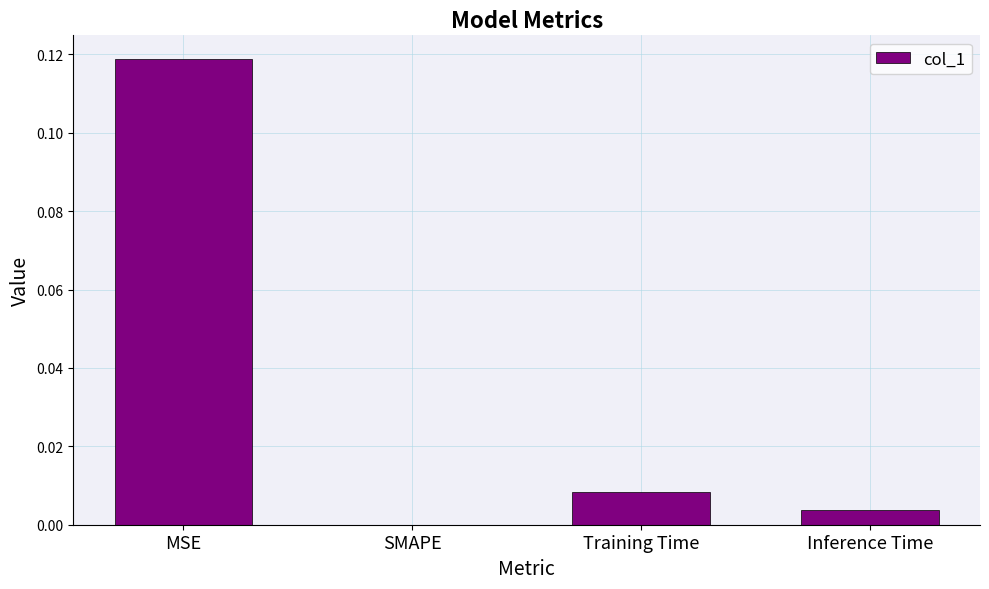

Between SMAPE and Training Time, which is larger?

Training Time